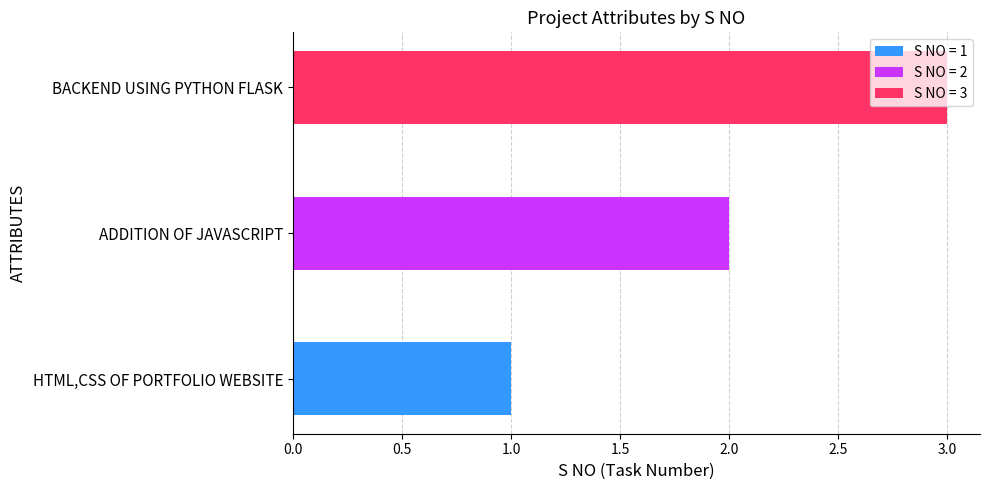

Approximately how many times larger is the value at ADDITION OF JAVASCRIPT compared to BACKEND USING PYTHON FLASK?

0.7